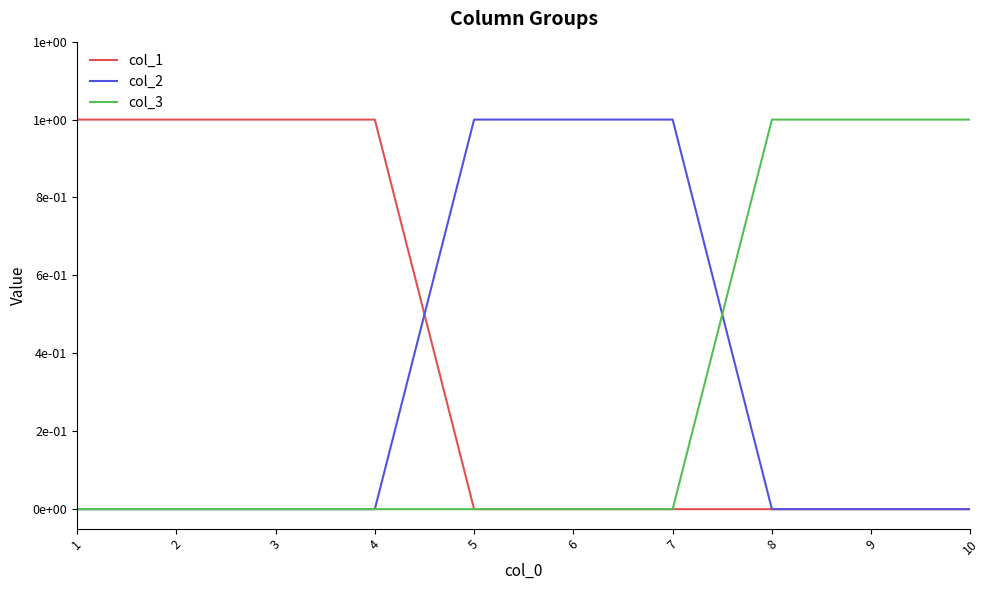

Which has a higher value, 4 or 9?

4